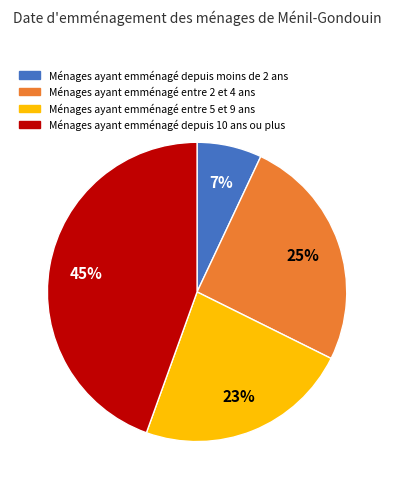

Combined, do Ménages ayant emménagé entre 2 et 4 ans and Ménages ayant emménagé depuis moins de 2 ans account for over 50%?

No